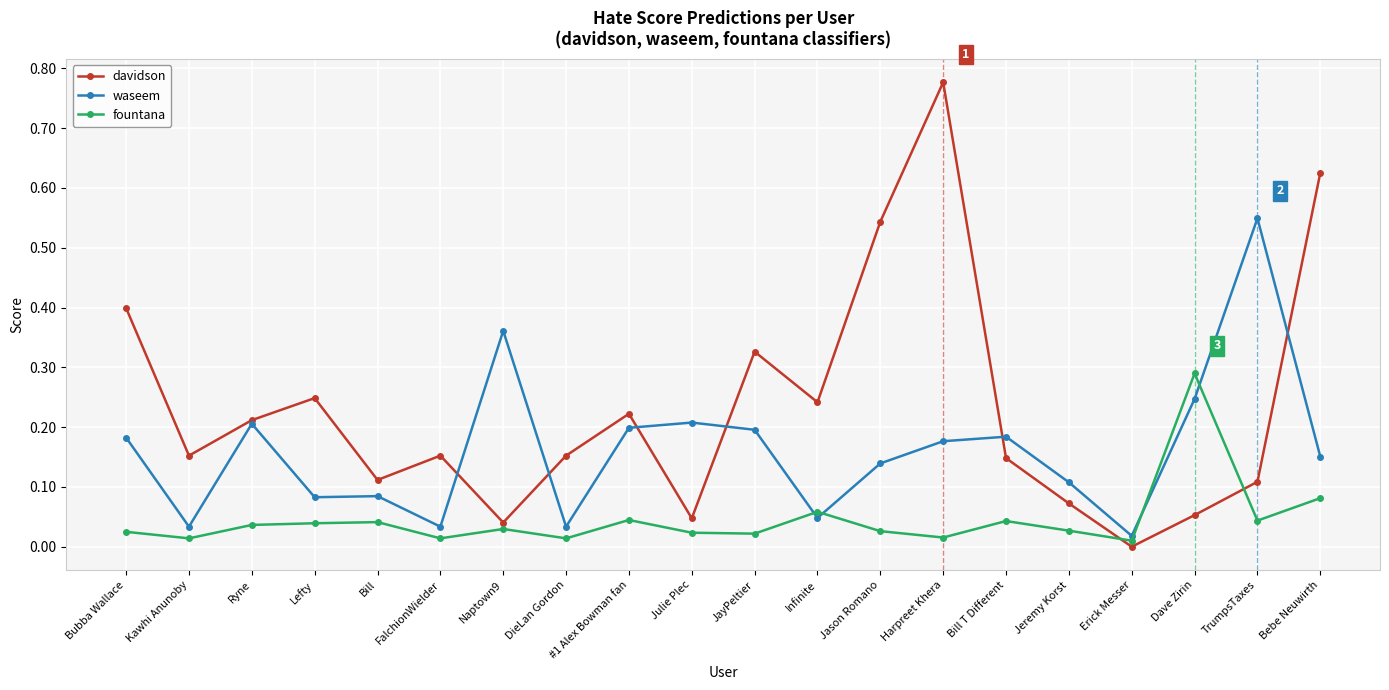

True or false: waseem has more than 1 points higher than both neighbors.

True